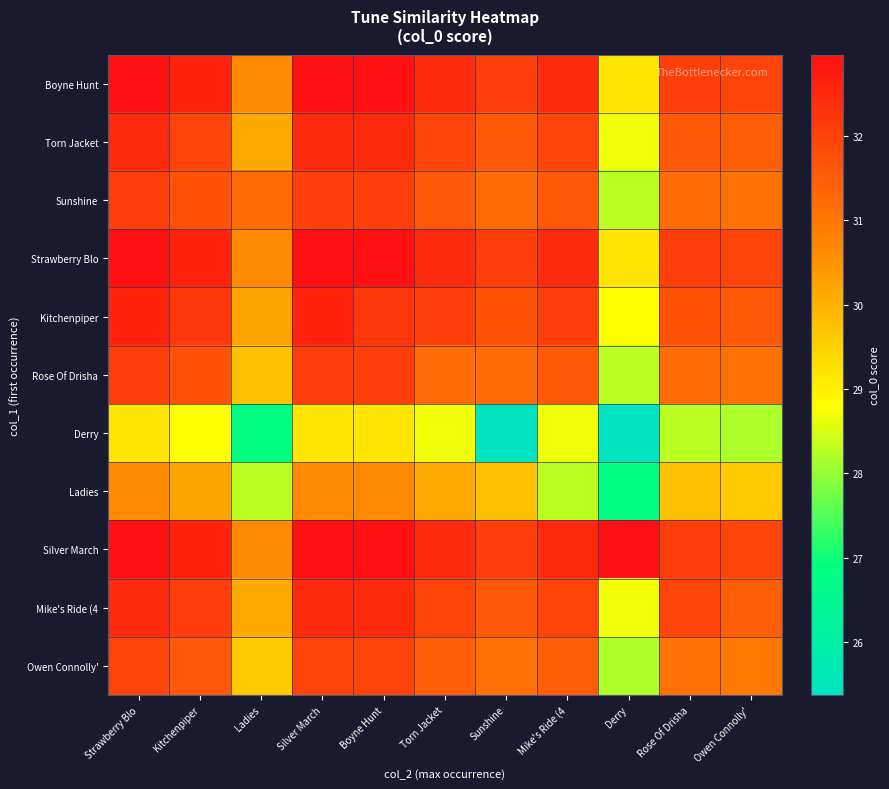

Reading right to left, what are all the values shown in this chart?

Boyne Hunt: Owen Connolly'=32.0	Rose Of Drisha=32.1	Derry=29.2	Mike's Ride (4=32.5	Sunshine=32.1	Torn Jacket=32.5	Boyne Hunt=33.0	Silver March=33.0	Ladies=30.6	Kitchenpiper=32.6	Strawberry Blo=33.0
Torn Jacket: Owen Connolly'=31.5	Rose Of Drisha=31.6	Derry=28.7	Mike's Ride (4=32.0	Sunshine=31.6	Torn Jacket=32.0	Boyne Hunt=32.5	Silver March=32.5	Ladies=30.1	Kitchenpiper=32.0	Strawberry Blo=32.5
Sunshine: Owen Connolly'=31.1	Rose Of Drisha=31.2	Derry=28.3	Mike's Ride (4=31.6	Sunshine=31.2	Torn Jacket=31.6	Boyne Hunt=32.1	Silver March=32.1	Ladies=31.2	Kitchenpiper=31.7	Strawberry Blo=32.1
Strawberry Blo: Owen Connolly'=32.0	Rose Of Drisha=32.1	Derry=29.2	Mike's Ride (4=32.5	Sunshine=32.1	Torn Jacket=32.5	Boyne Hunt=33.0	Silver March=33.0	Ladies=30.6	Kitchenpiper=32.6	Strawberry Blo=33.0
Kitchenpiper: Owen Connolly'=31.6	Rose Of Drisha=31.7	Derry=28.8	Mike's Ride (4=32.1	Sunshine=31.7	Torn Jacket=32.1	Boyne Hunt=32.2	Silver March=32.6	Ladies=30.3	Kitchenpiper=32.2	Strawberry Blo=32.6
Rose Of Drisha: Owen Connolly'=31.1	Rose Of Drisha=31.2	Derry=28.3	Mike's Ride (4=31.6	Sunshine=31.2	Torn Jacket=31.2	Boyne Hunt=32.1	Silver March=32.1	Ladies=29.8	Kitchenpiper=31.7	Strawberry Blo=32.1
Derry: Owen Connolly'=28.2	Rose Of Drisha=28.3	Derry=25.4	Mike's Ride (4=28.7	Sunshine=25.4	Torn Jacket=28.7	Boyne Hunt=29.2	Silver March=29.2	Ladies=26.8	Kitchenpiper=28.8	Strawberry Blo=29.2
Ladies: Owen Connolly'=29.6	Rose Of Drisha=29.8	Derry=26.8	Mike's Ride (4=28.3	Sunshine=29.8	Torn Jacket=30.1	Boyne Hunt=30.6	Silver March=30.6	Ladies=28.3	Kitchenpiper=30.3	Strawberry Blo=30.6
Silver March: Owen Connolly'=32.0	Rose Of Drisha=32.1	Derry=33.0	Mike's Ride (4=32.5	Sunshine=32.1	Torn Jacket=32.5	Boyne Hunt=33.0	Silver March=33.0	Ladies=30.6	Kitchenpiper=32.6	Strawberry Blo=33.0
Mike's Ride (4: Owen Connolly'=31.5	Rose Of Drisha=32.0	Derry=28.7	Mike's Ride (4=32.0	Sunshine=31.6	Torn Jacket=32.0	Boyne Hunt=32.5	Silver March=32.5	Ladies=30.1	Kitchenpiper=32.1	Strawberry Blo=32.5
Owen Connolly': Owen Connolly'=31.0	Rose Of Drisha=31.1	Derry=28.2	Mike's Ride (4=31.5	Sunshine=31.1	Torn Jacket=31.5	Boyne Hunt=32.0	Silver March=32.0	Ladies=29.6	Kitchenpiper=31.6	Strawberry Blo=32.0